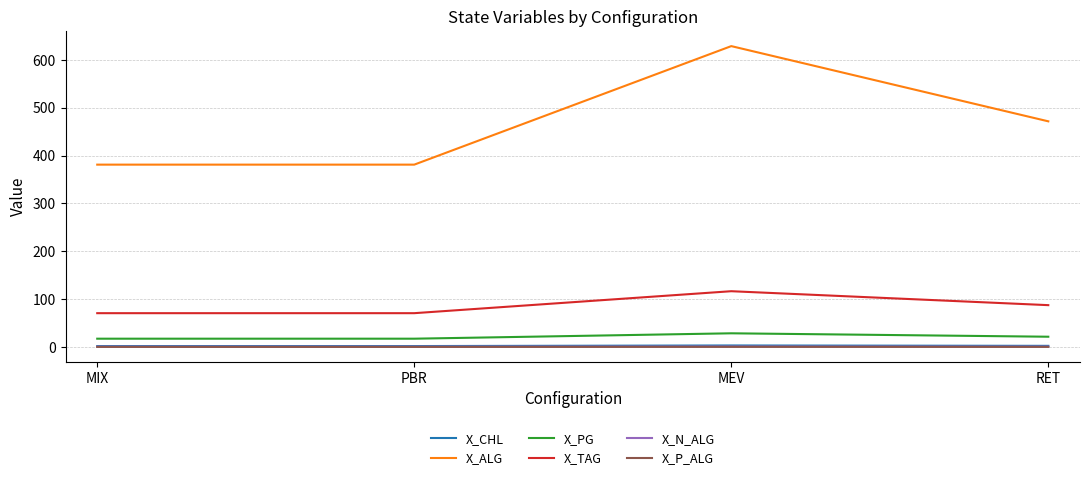

True or false: X_P_ALG and X_TAG cross at least once.

False